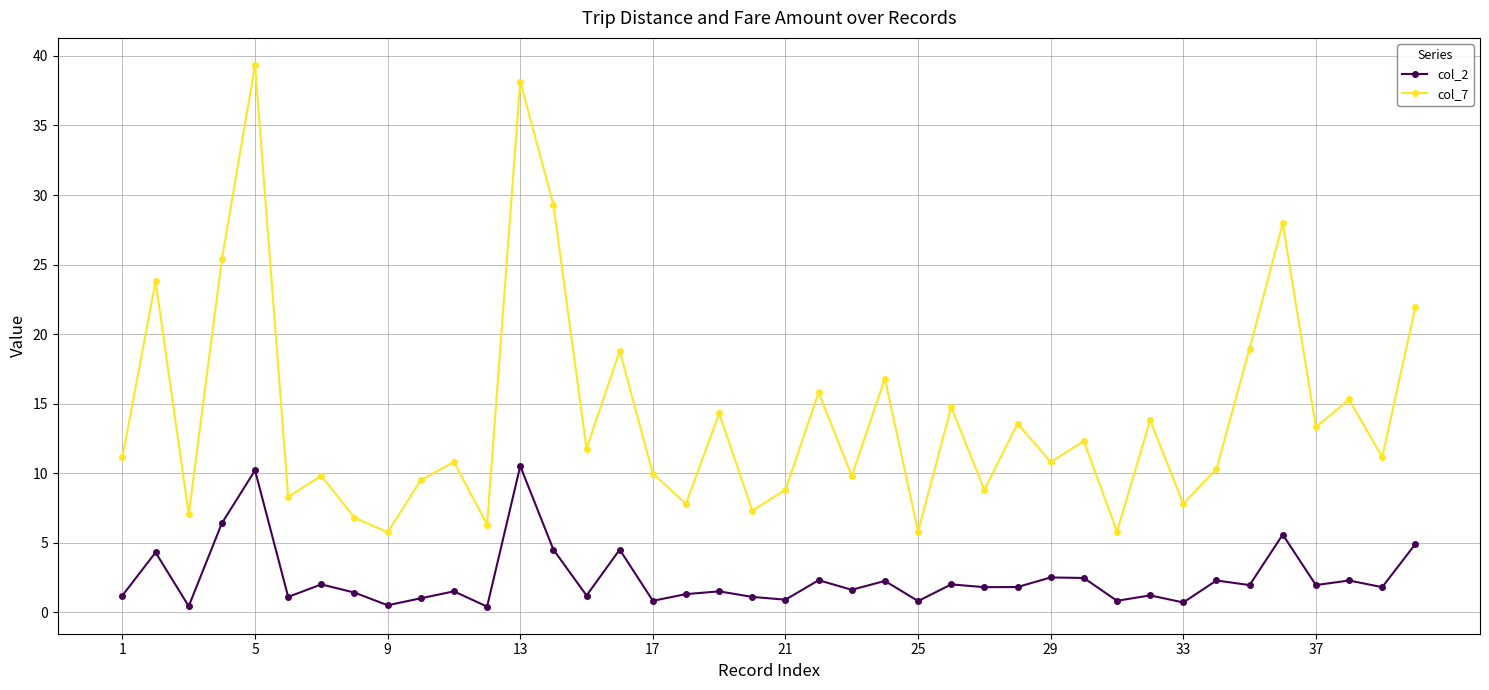

Rank the series by their average value, from lowest to highest.

col_2, col_7